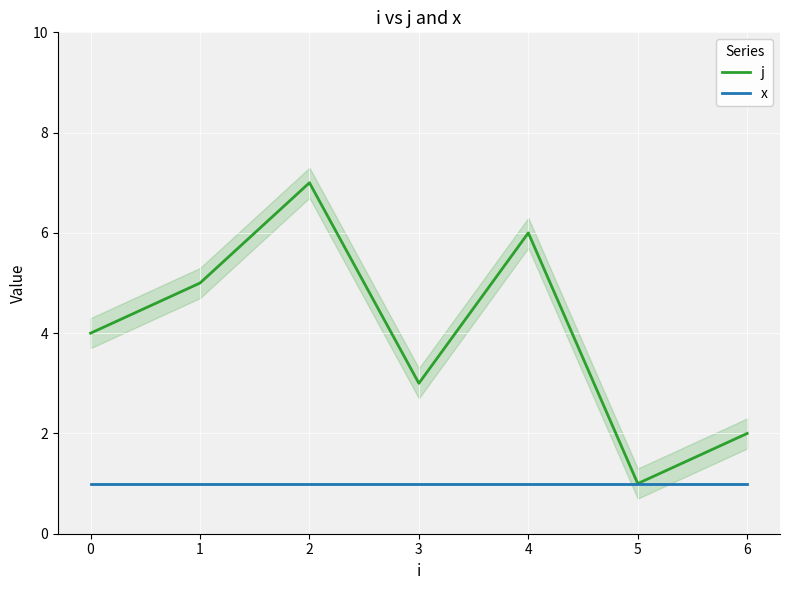

The value of j at 2 is 9. True or false?

False